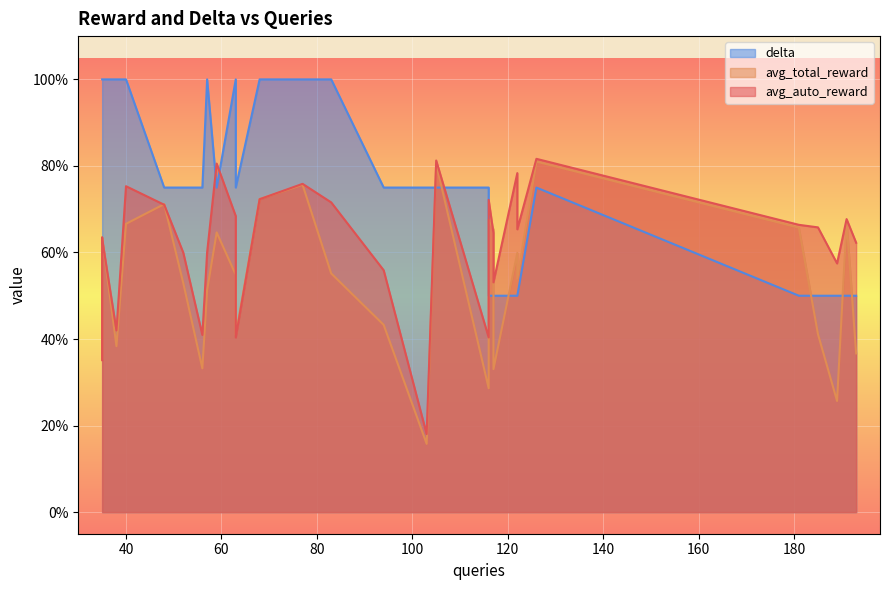

What is the spread (max minus min) of values at 77?

0.2